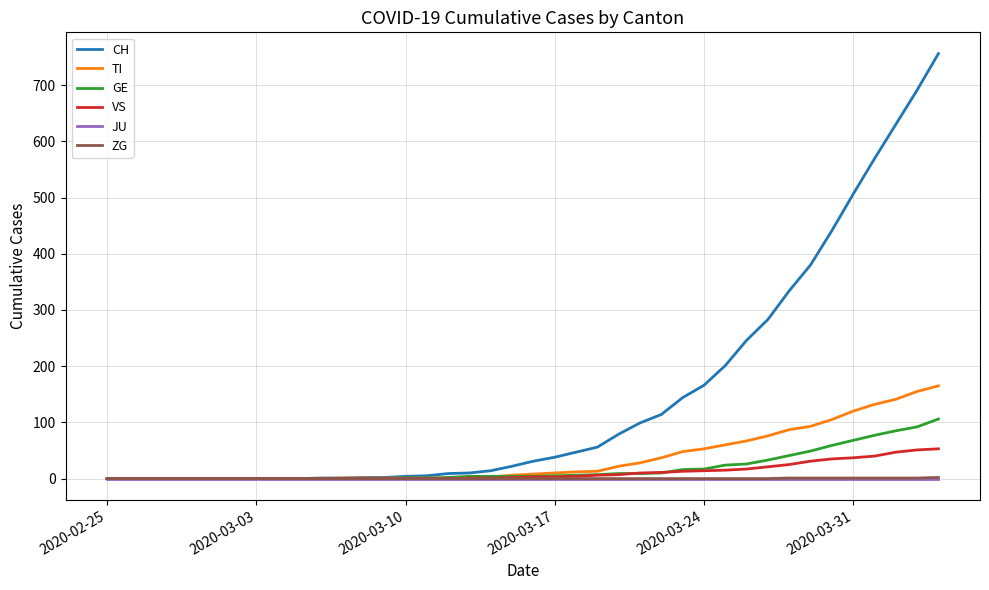

Which series has the largest total across all categories?

CH